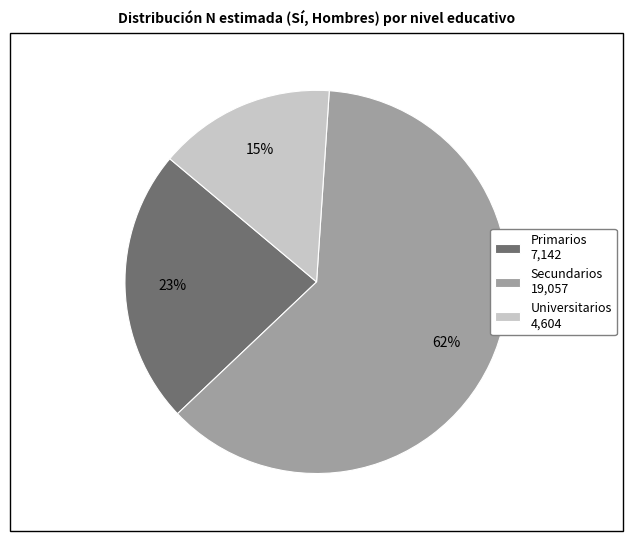

Which category accounts for the majority?

Secundarios 19,057